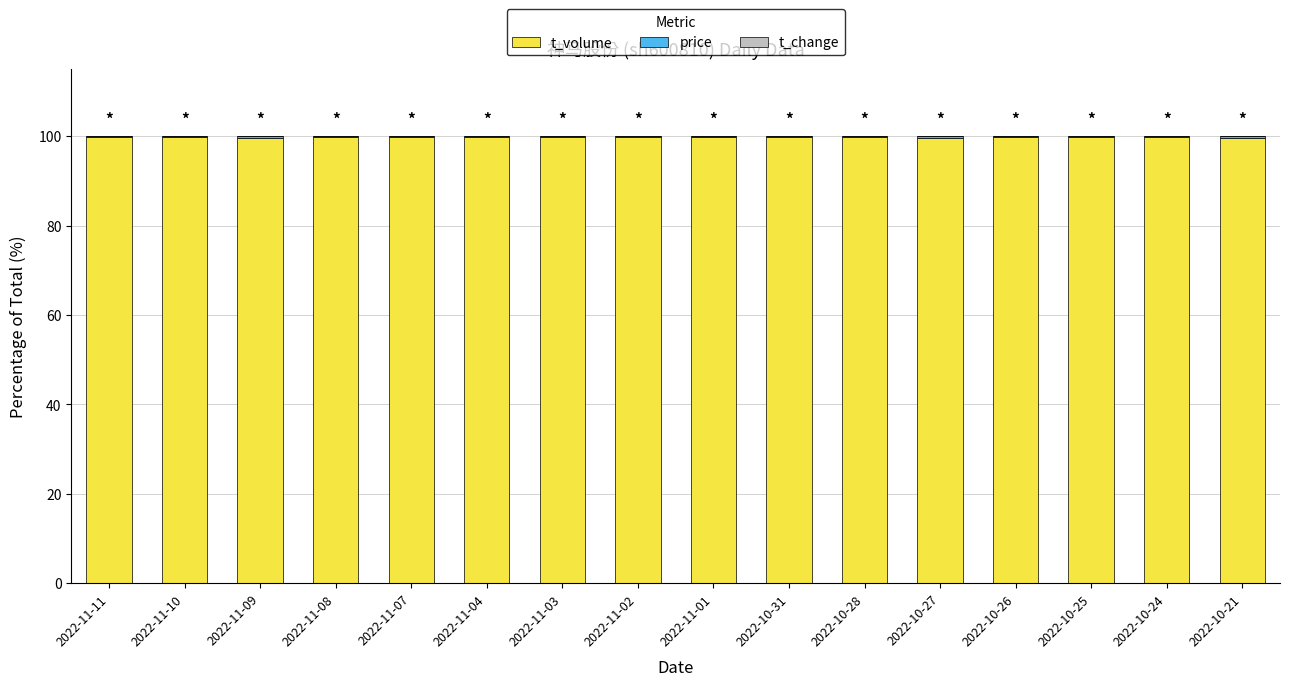

Is it true that t_volume equals 25.9 at 2022-10-21?

False